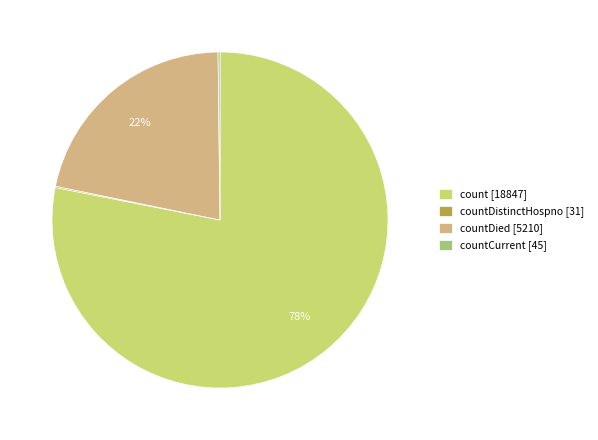

Which category has the biggest portion of the pie?

count [18847]